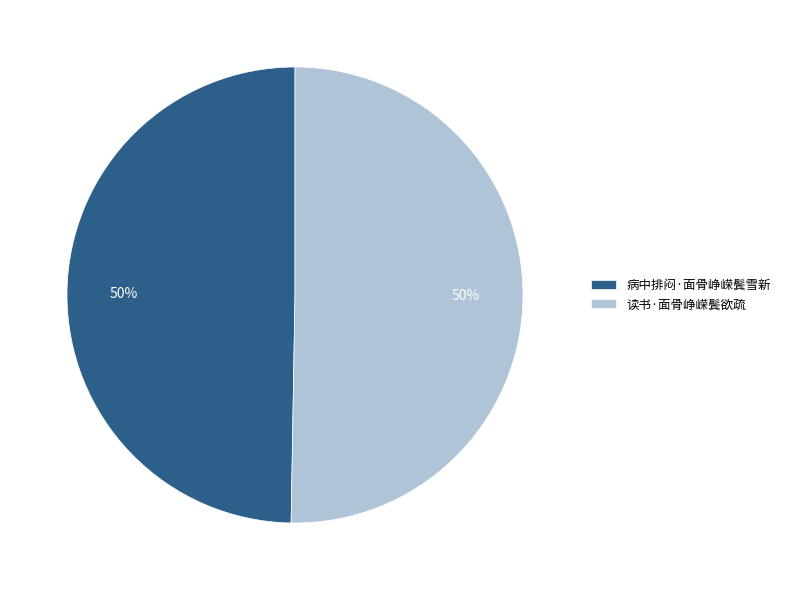

To the nearest percent, what portion does 读书·面骨峥嵘鬓欲疏 represent?

50%